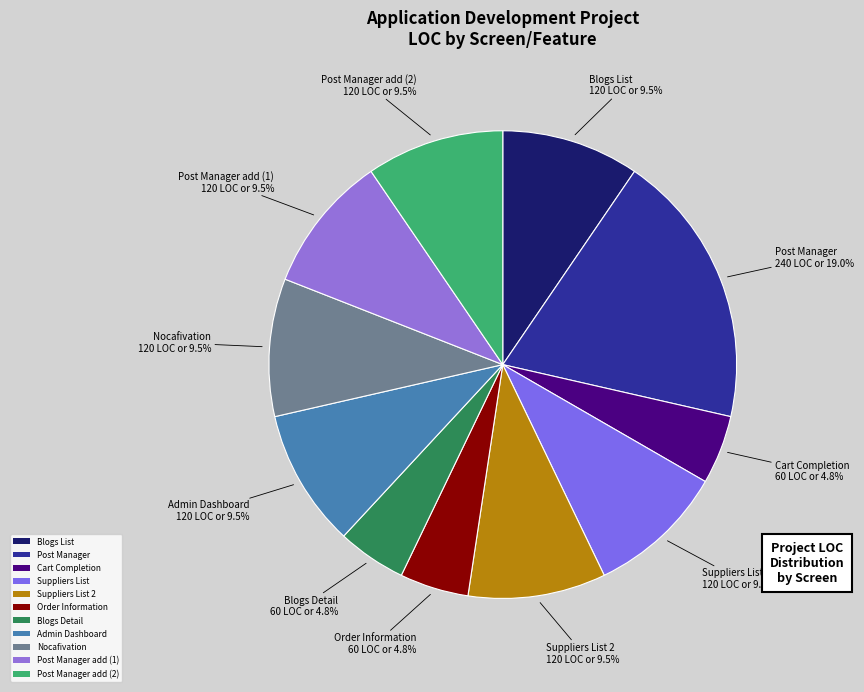

Combined, do Post Manager add (1) and Blogs Detail account for over 50%?

No